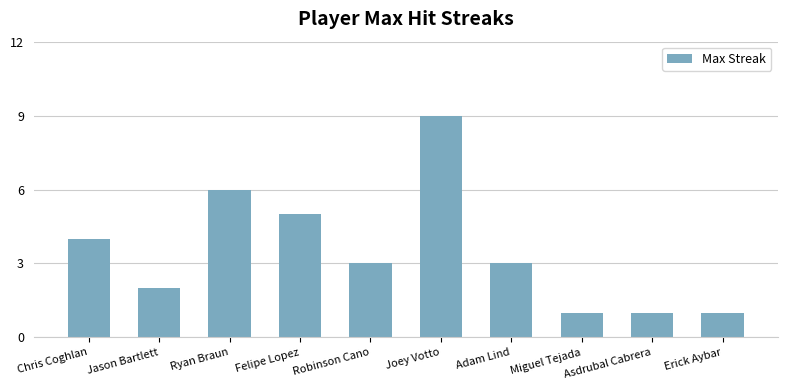

At which label does the data first exceed 3?

Chris Coghlan